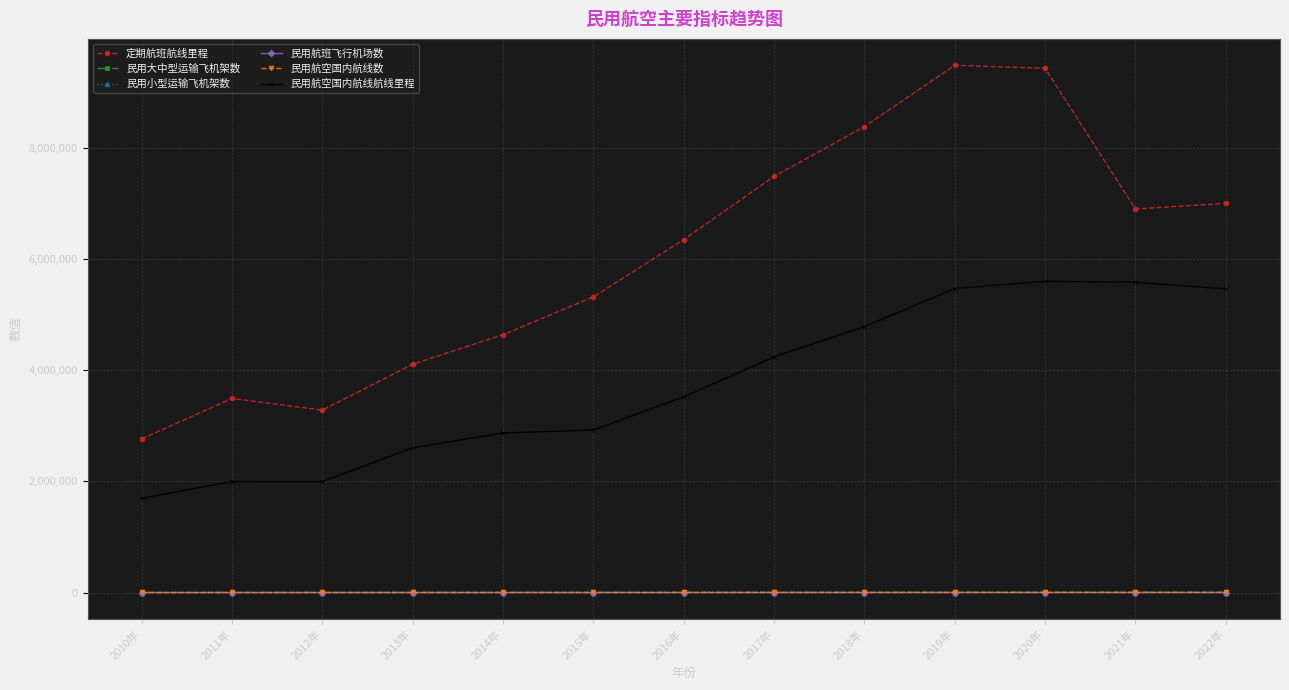

Count the number of data series in this chart.

6